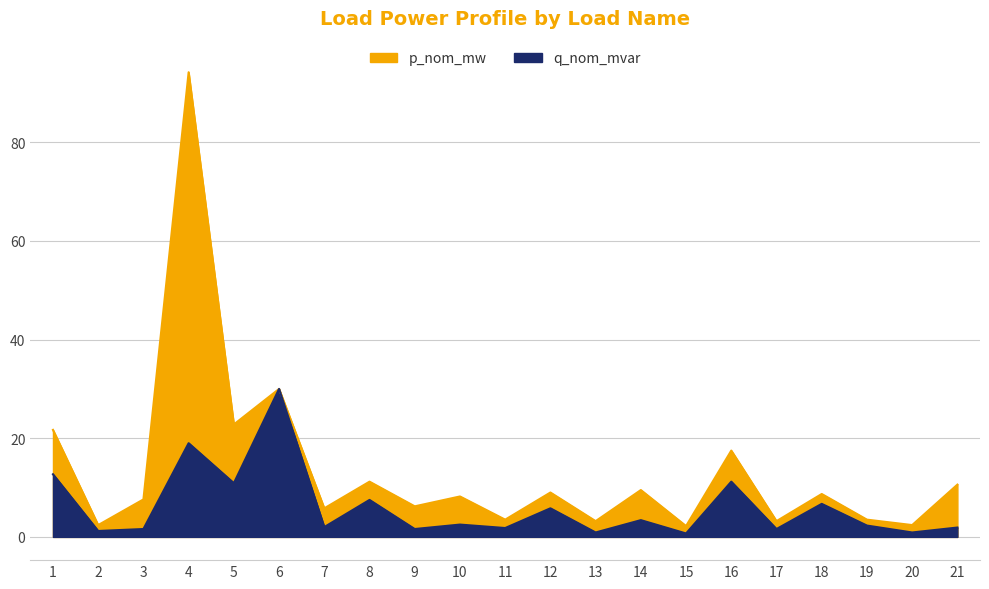

What value does the q_nom_mvar series have at 19?

2.3